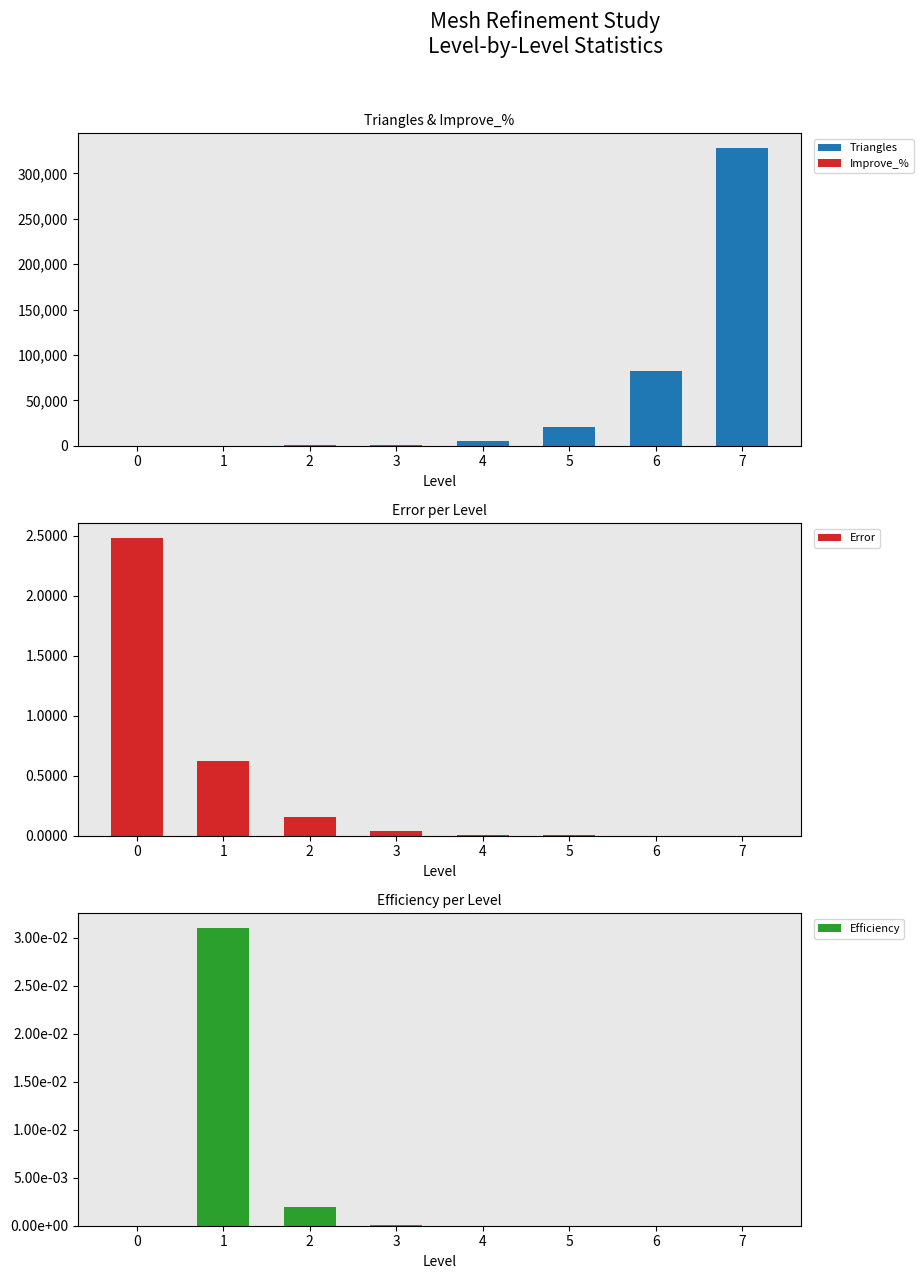

Does the chart contain stacked bars?

No